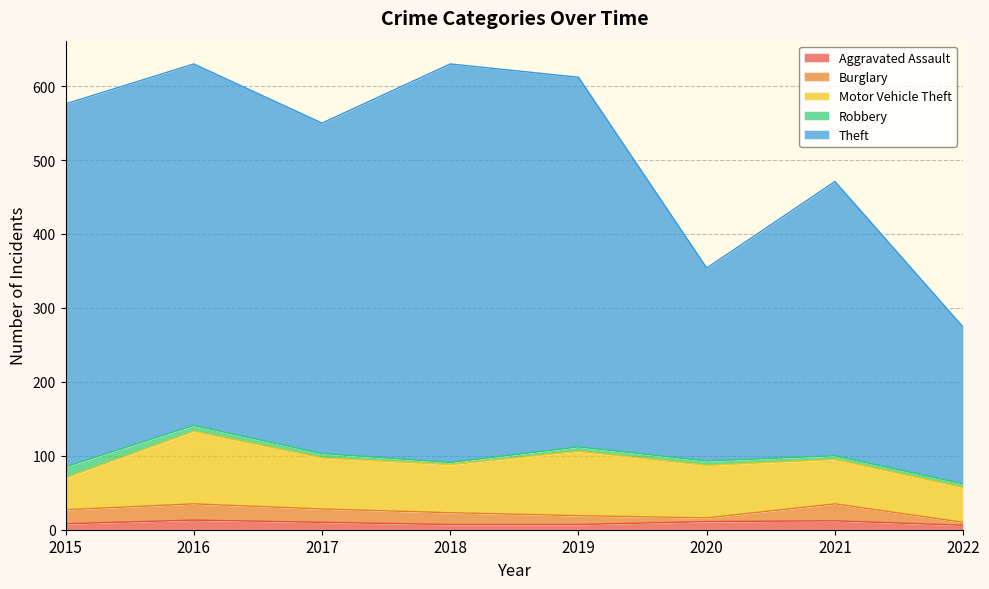

Which series has the widest spread of values?

Theft